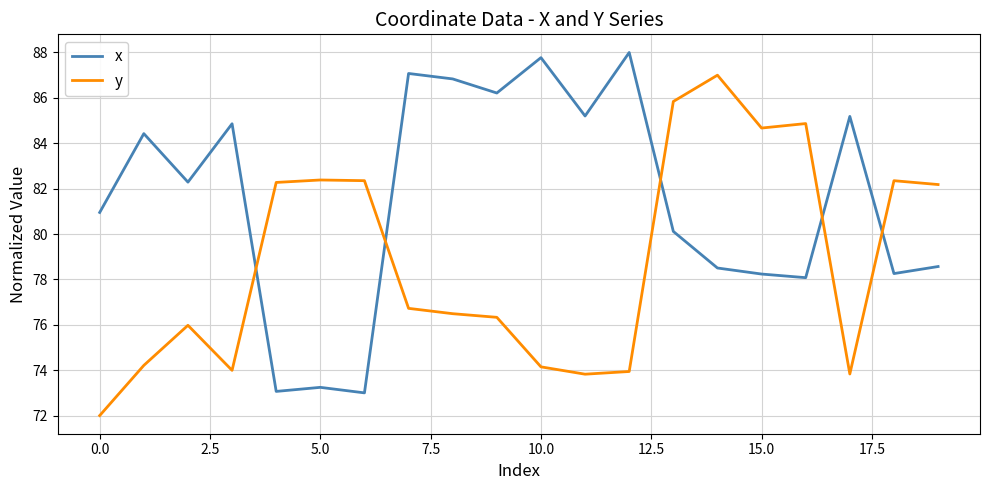

List the series in order of their peak value, lowest first.

y, x